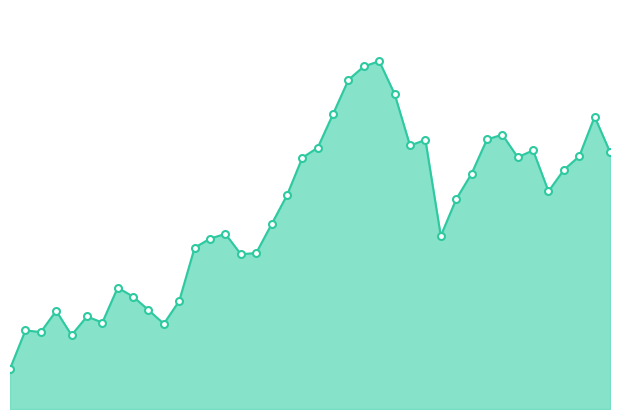

Is this an area chart (filled region under the line)?

Yes